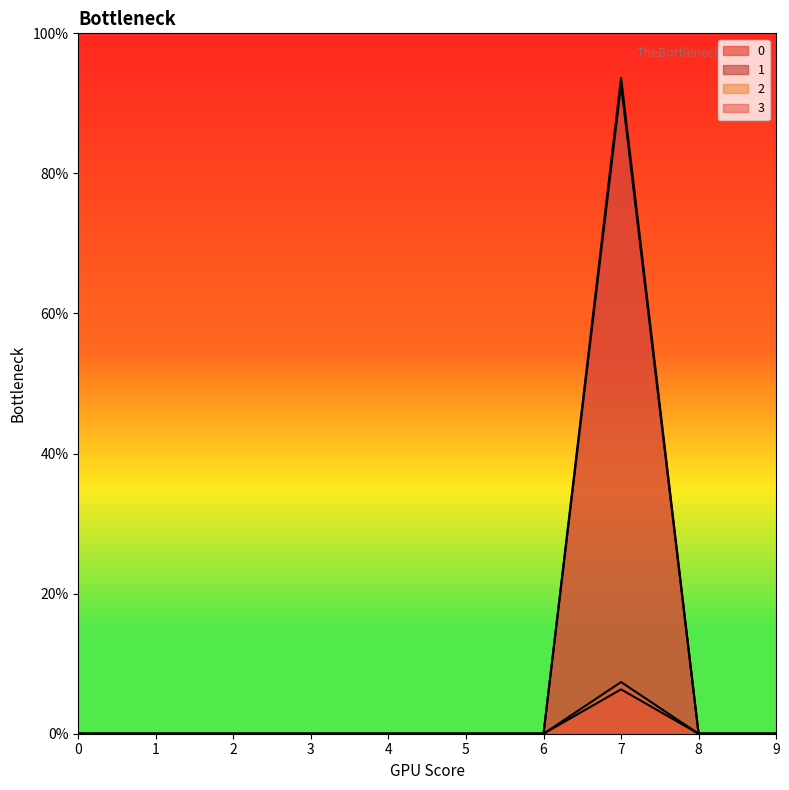

Rank the categories by 0 value from highest to lowest.

7, 0, 1, 2, 3, 4, 5, 6, 8, 9